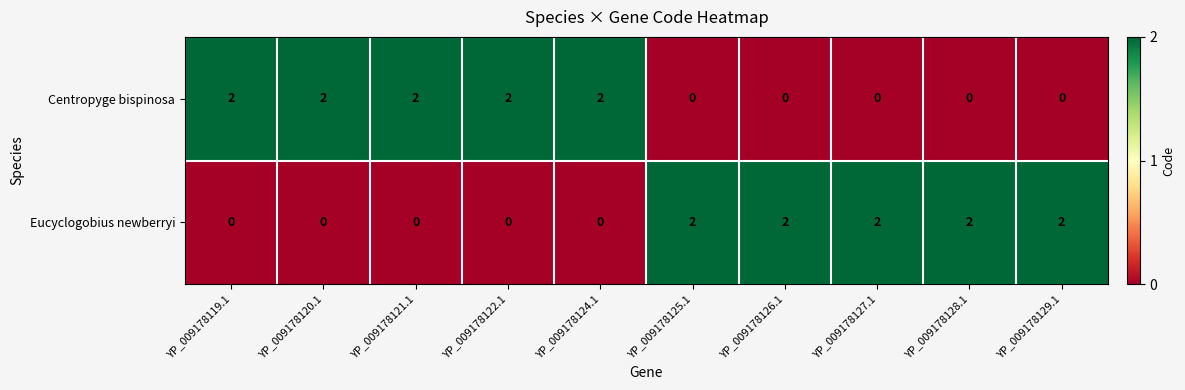

What is the sum of all Centropyge bispinosa values?

10